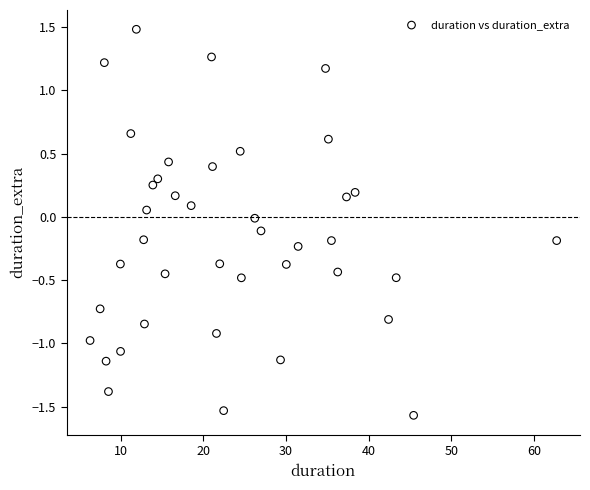

What is the range of X values (max minus min)?

56.5